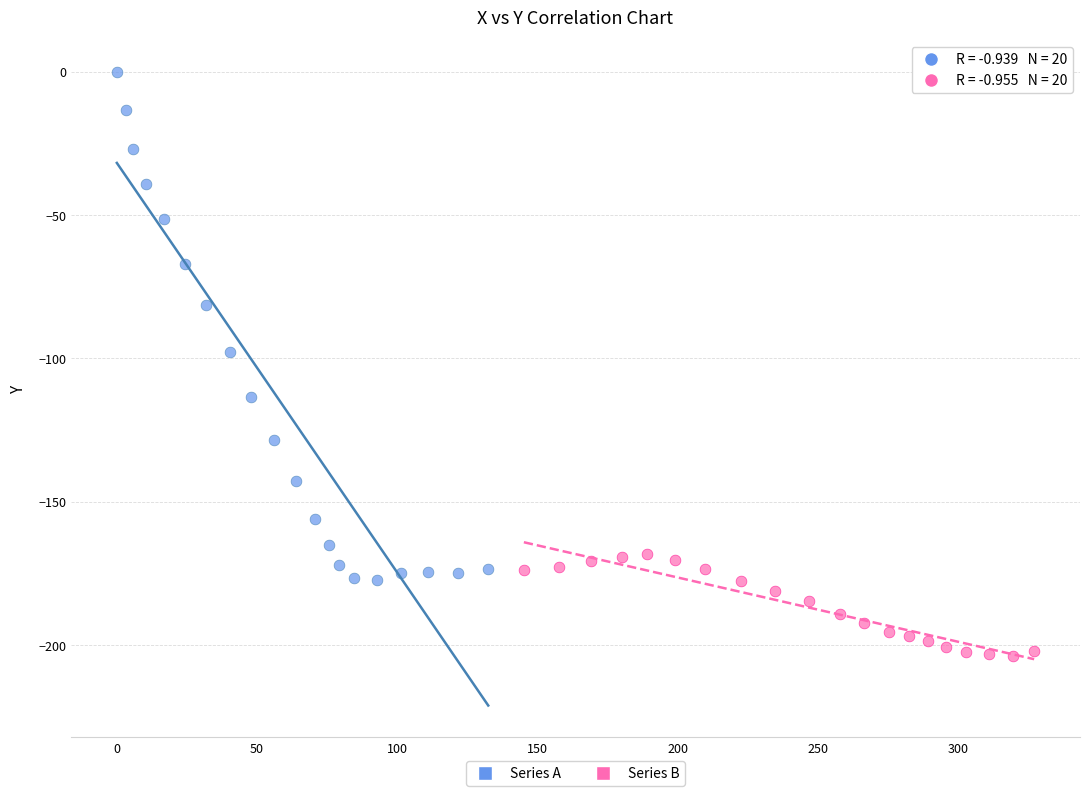

Which series contains the lowest Y value?

Series B